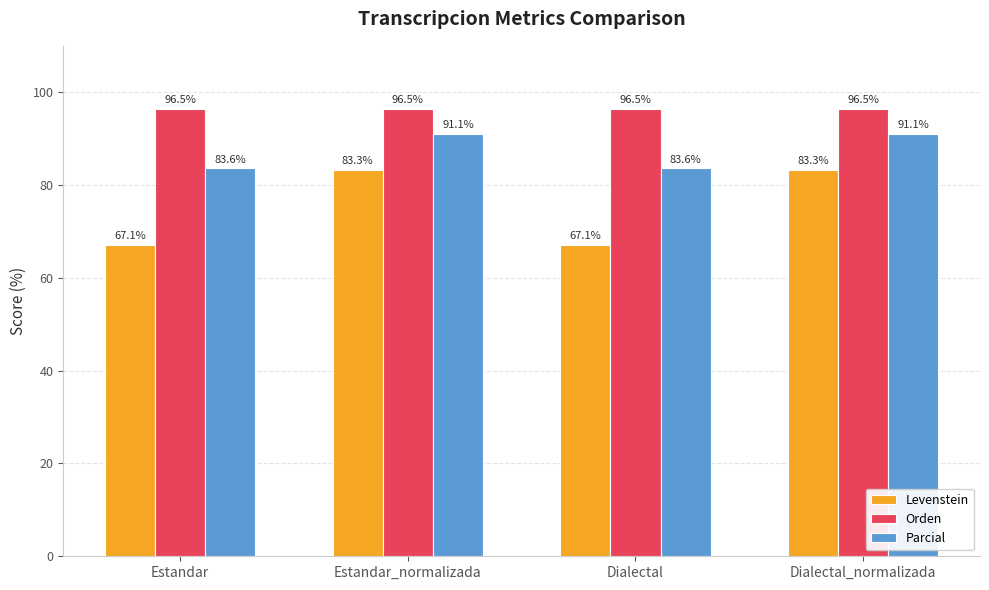

What is the label of the 1st bar from the left?

Estandar